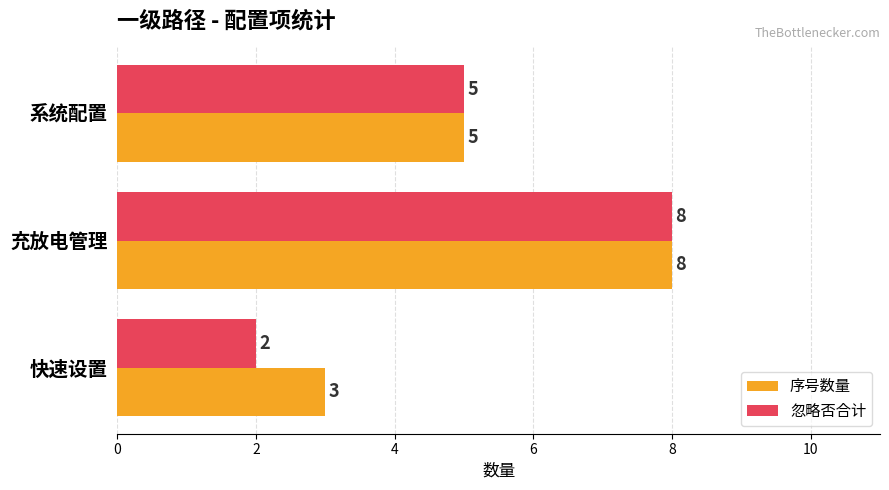

List the labels in order of 忽略否合计 value, smallest first.

快速设置, 系统配置, 充放电管理